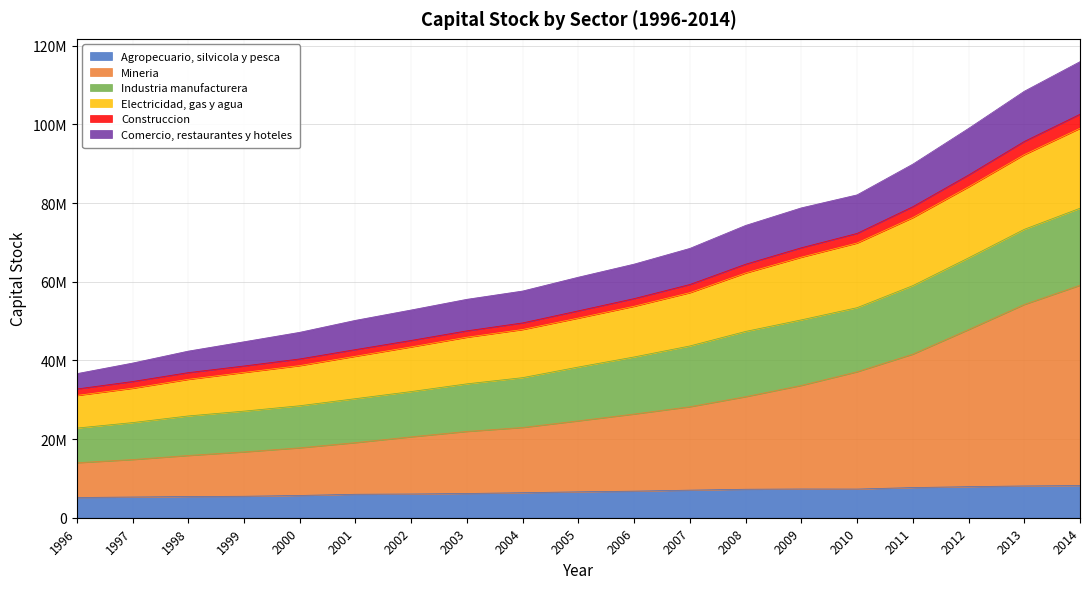

How many data points does each series have?

19